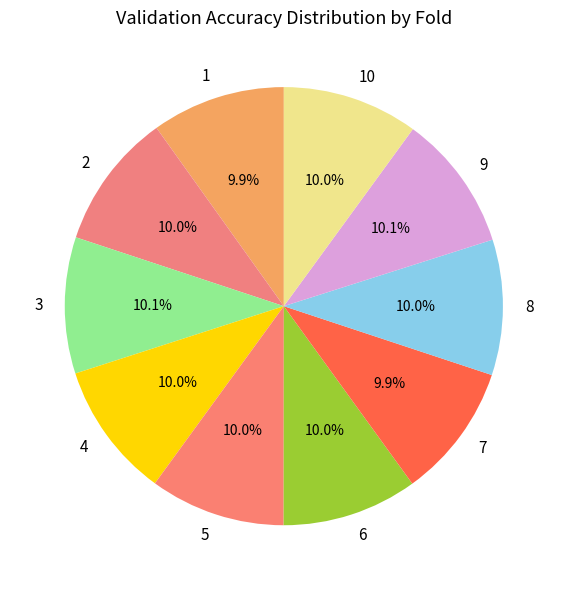

How many segments does this pie chart have?

10